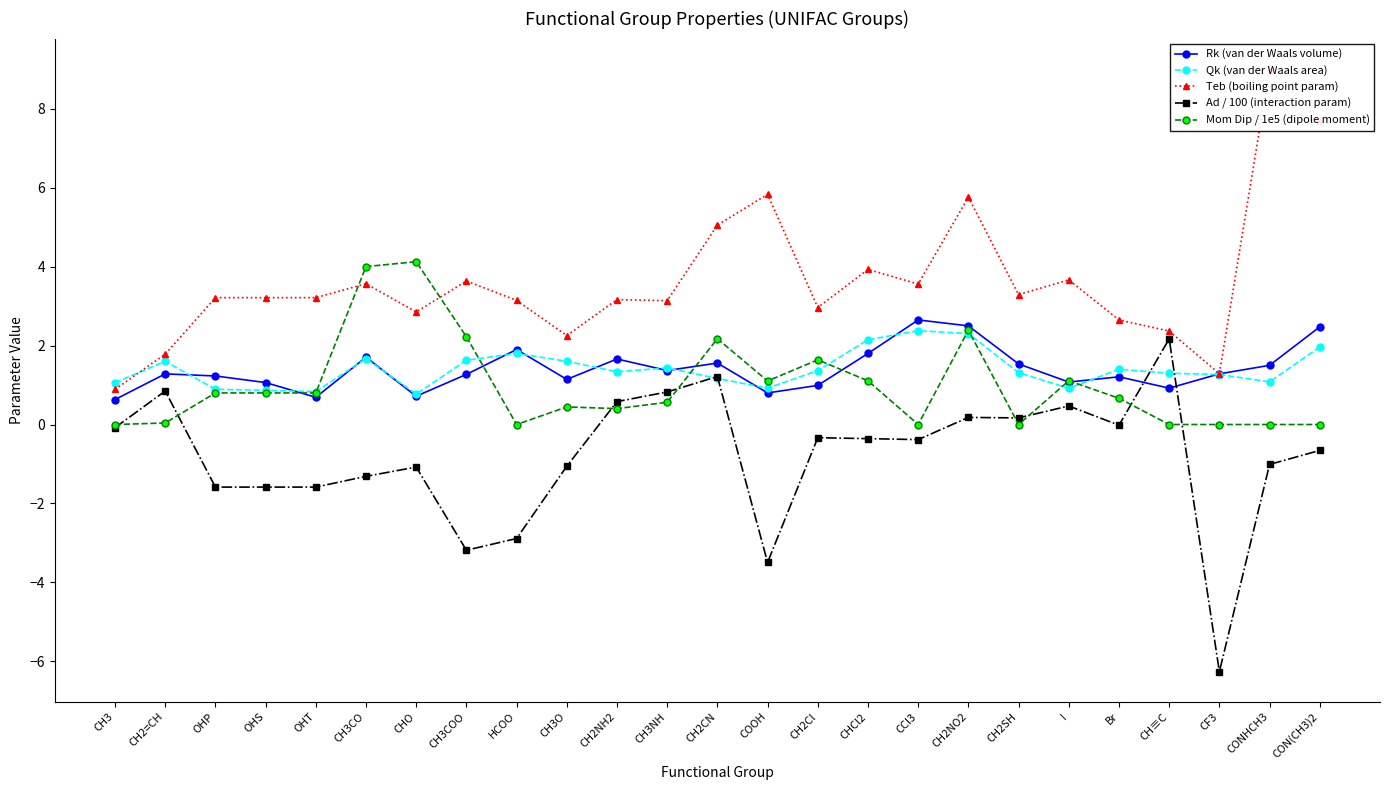

True or false: Teb (boiling point param) and Qk (van der Waals area) cross at least once.

True